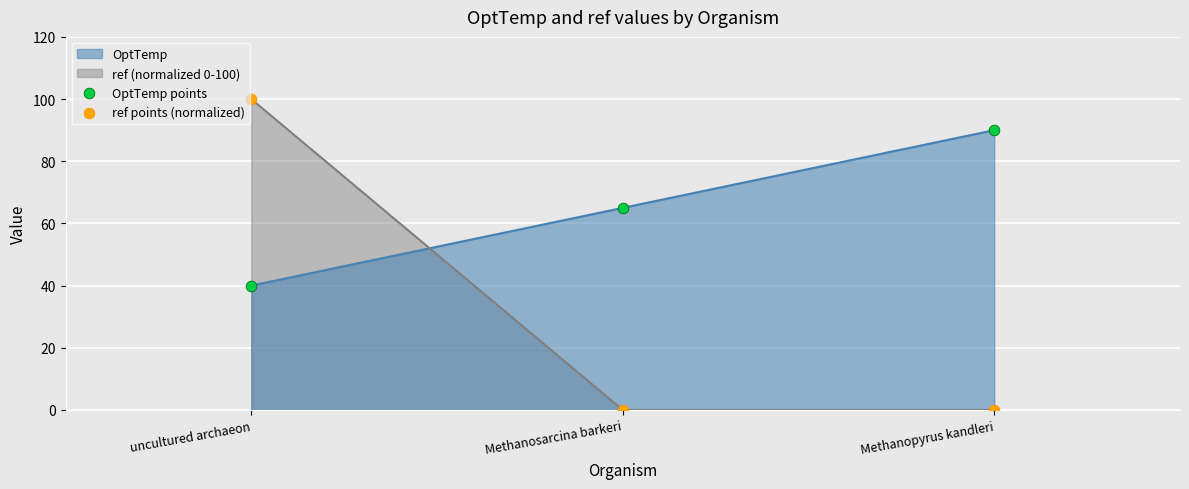

Which series reaches the minimum Y coordinate?

ref points (normalized)